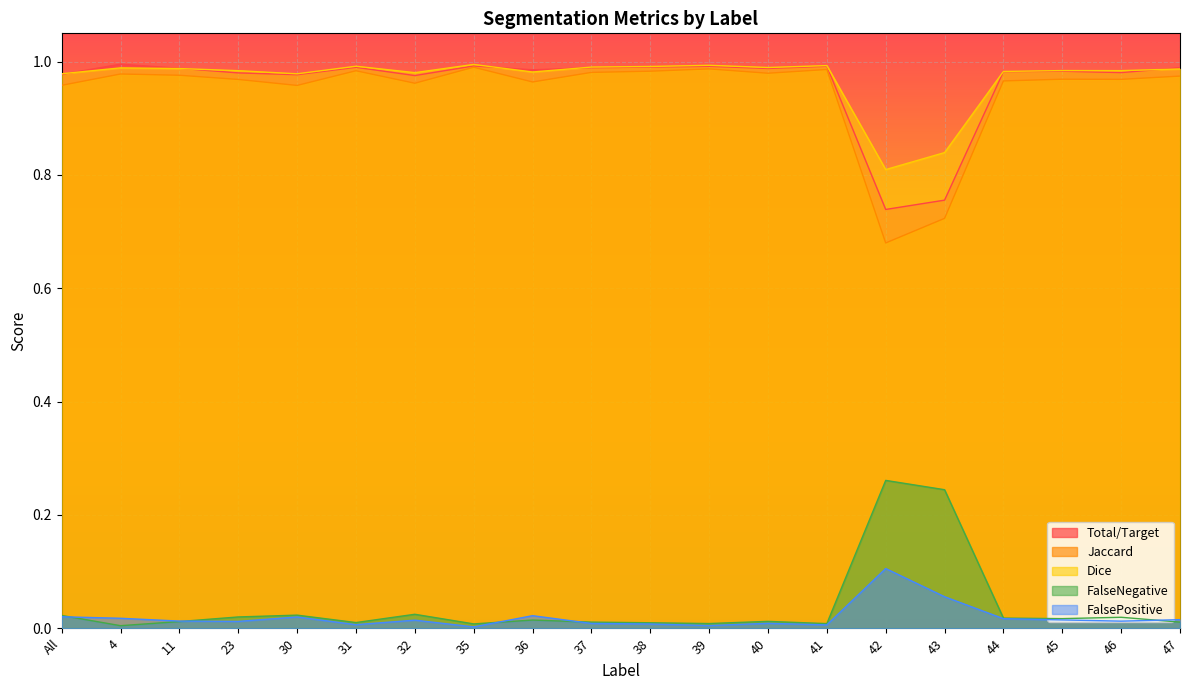

What is the total value across all series at 4?

3.0